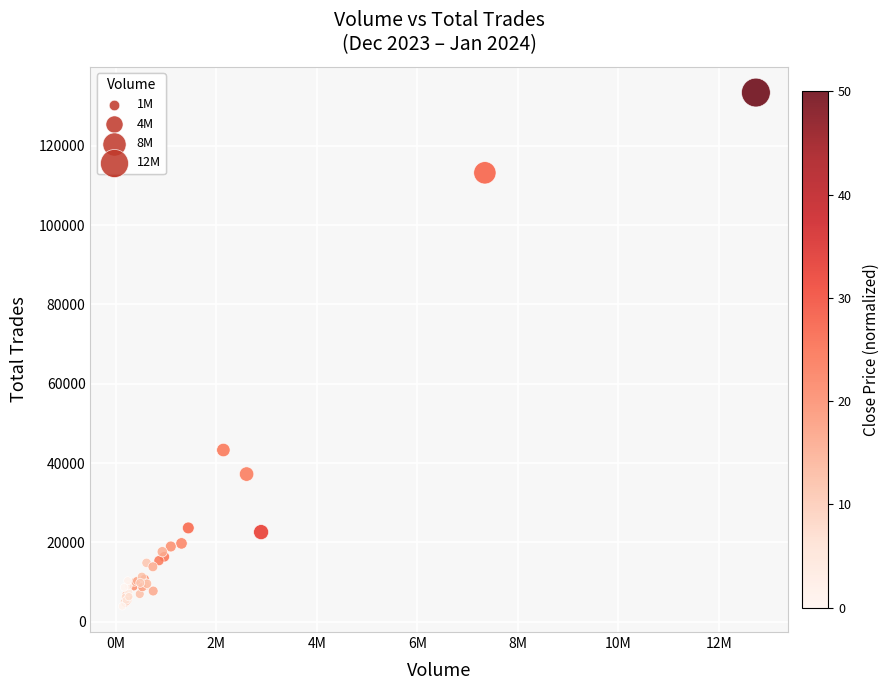

What Y value in the scatter plot is closest to 68666?

43307